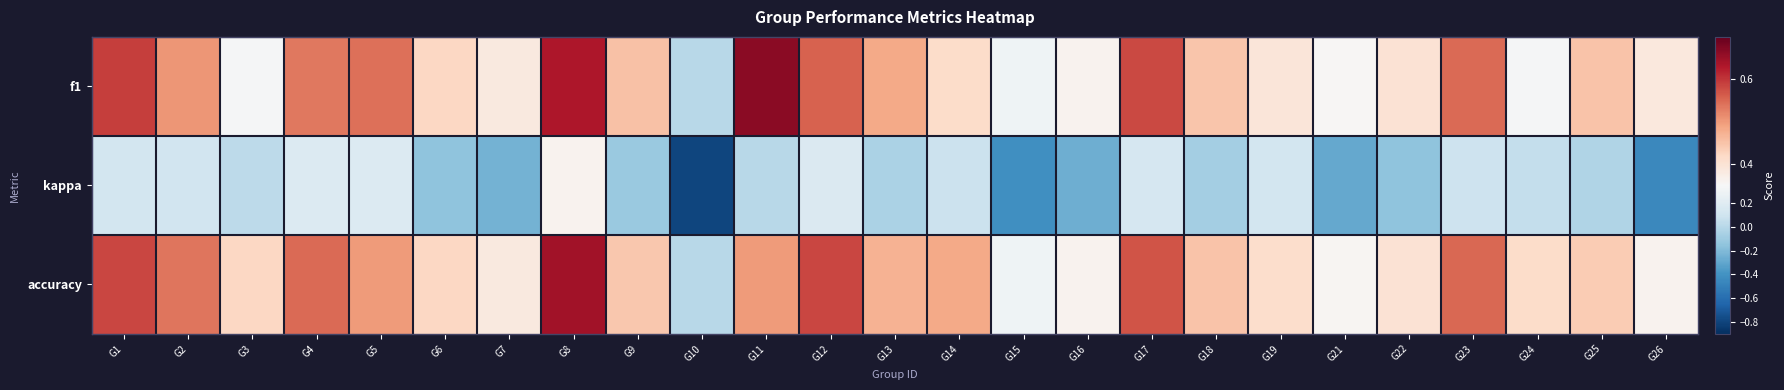

What is the total value across all series at G14?

1.0